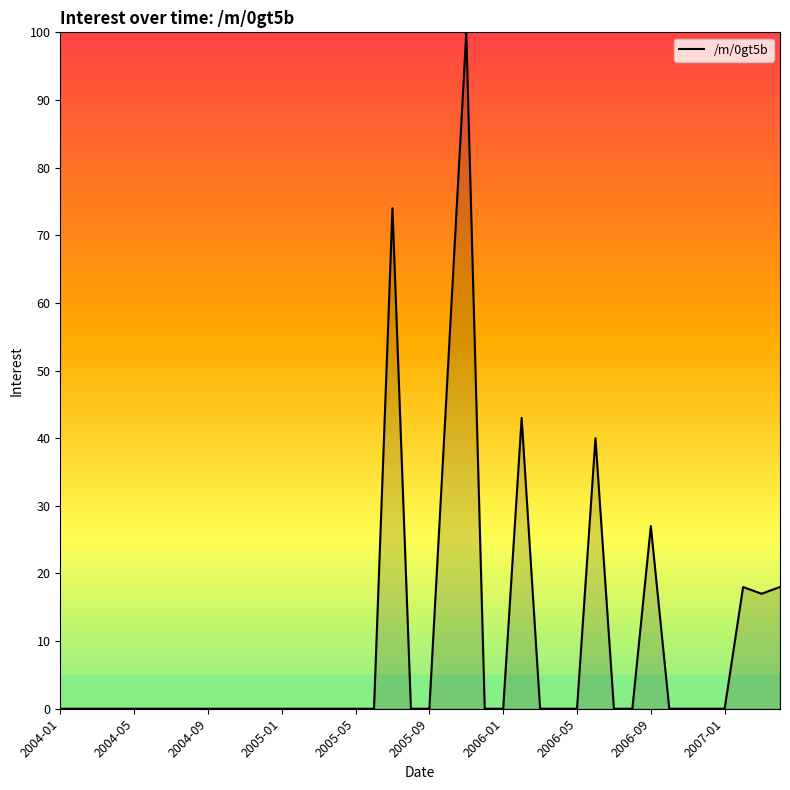

Does the chart display data point markers on the line(s)?

No